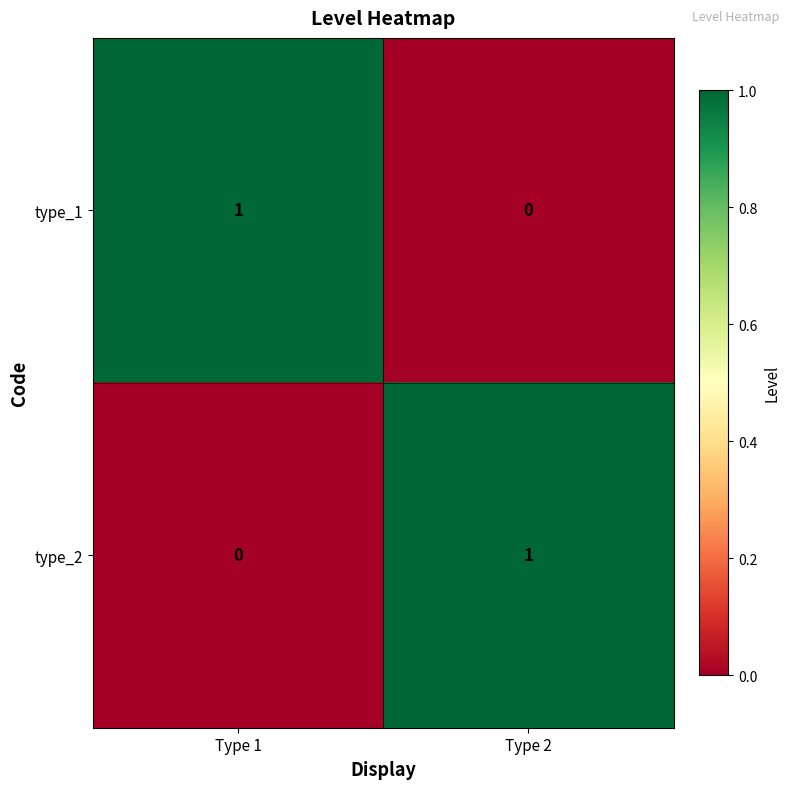

Reading left to right, extract all data points from this chart.

type_1: Type 1=1	Type 2=0
type_2: Type 1=0	Type 2=1